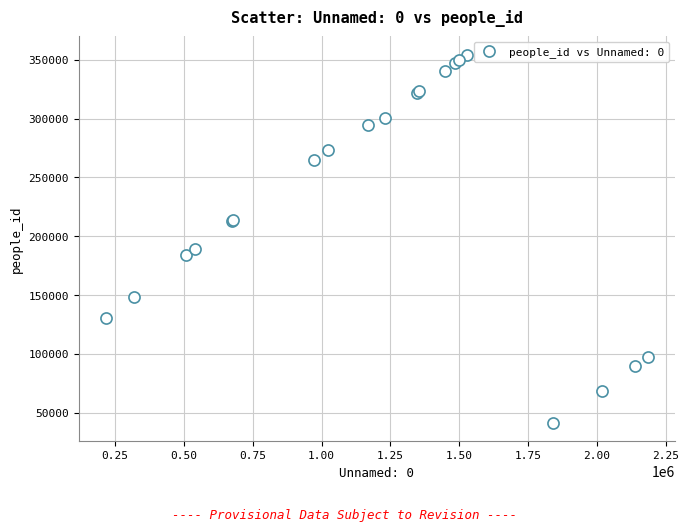

What Y value in the scatter plot is closest to 197868?

189205